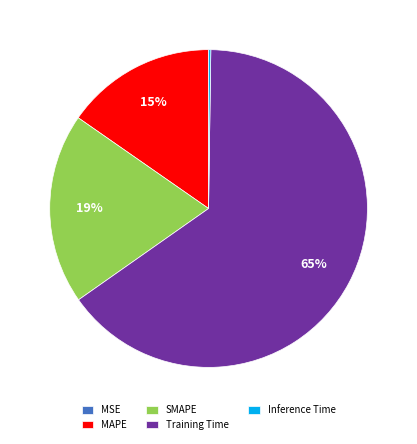

To the nearest percent, what is the average slice percentage?

20%